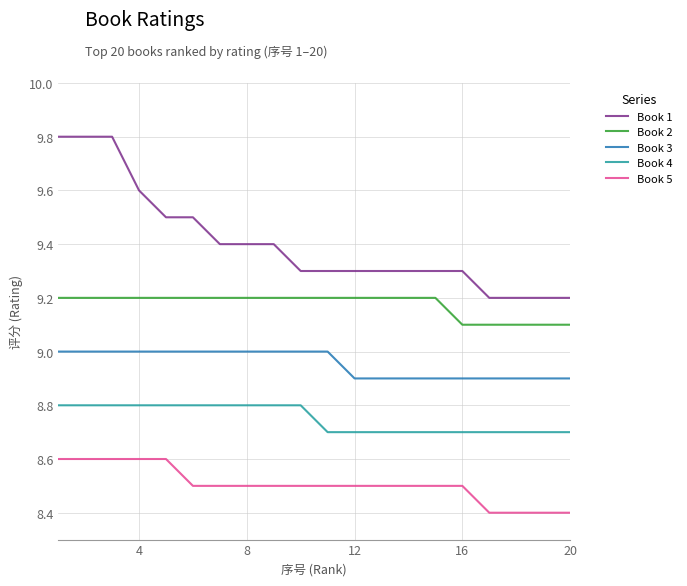

Rank the series by their average value, from highest to lowest.

Book 1, Book 2, Book 3, Book 4, Book 5